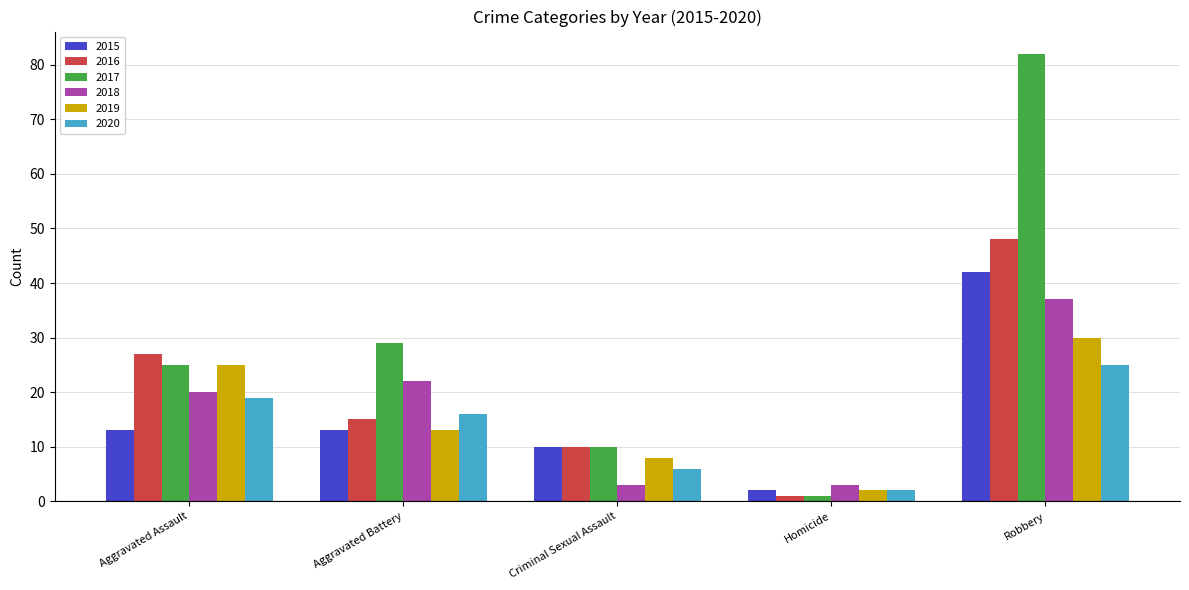

Which series has the largest total across all categories?

2017